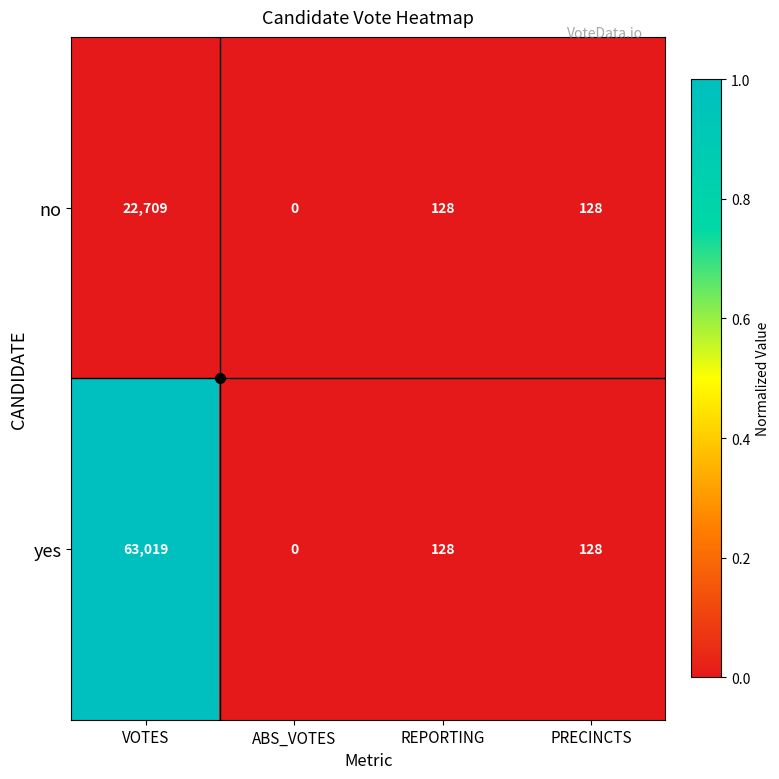

At which category is the sum across all series the highest?

VOTES